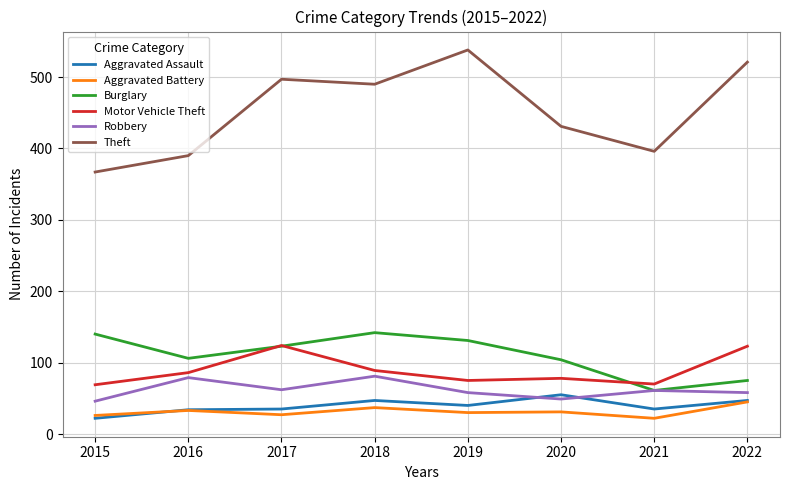

True or false: Aggravated Assault and Burglary intersect in this chart.

False